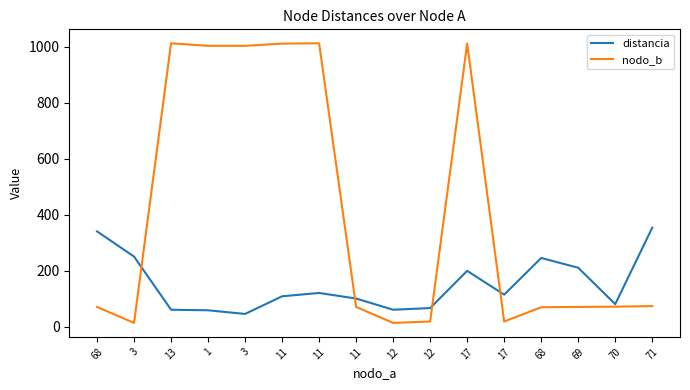

Where is the first local maximum for nodo_b?

13